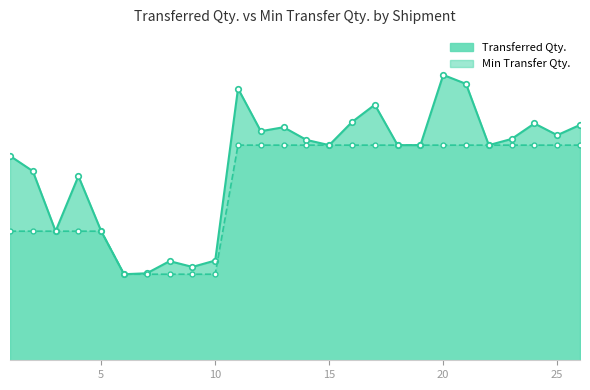

Which series has the largest total across all categories?

Transferred Qty.